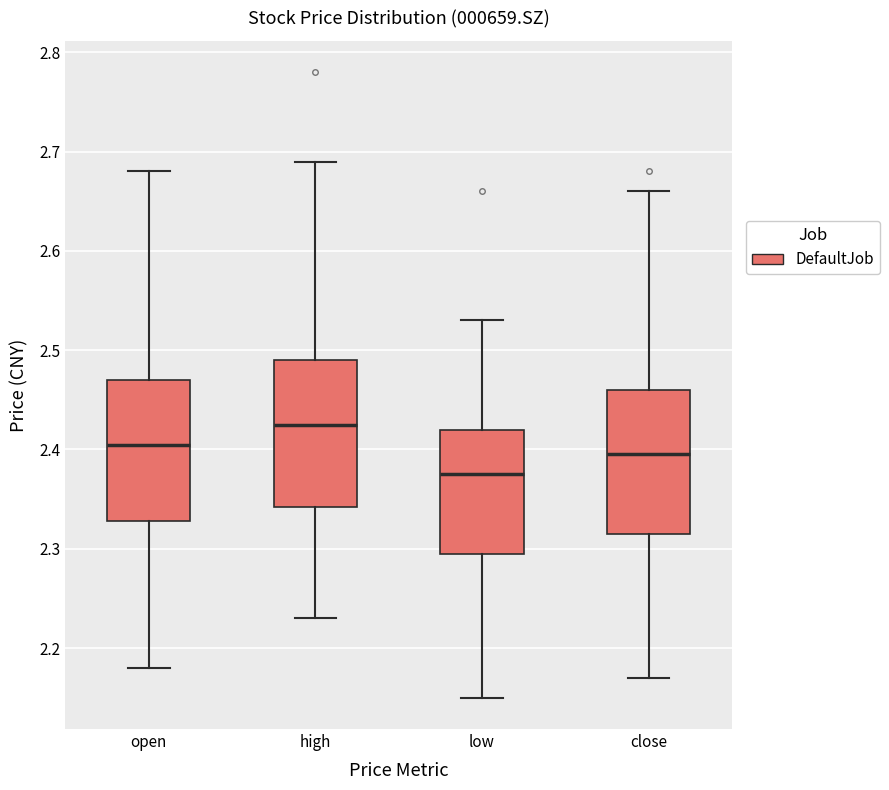

Reading left to right, transcribe this box plot: for each box, give where its median line is, the range the box spans, and where its two whiskers end, as read against the y-axis. The values are not printed on the chart, so give them approximately, as read against the axis.

open: median 2.41, box 2.33 to 2.47, whiskers 2.18 to 2.68
high: median 2.43, box 2.34 to 2.49, whiskers 2.23 to 2.69
low: median 2.38, box 2.30 to 2.42, whiskers 2.15 to 2.53
close: median 2.40, box 2.32 to 2.46, whiskers 2.17 to 2.66